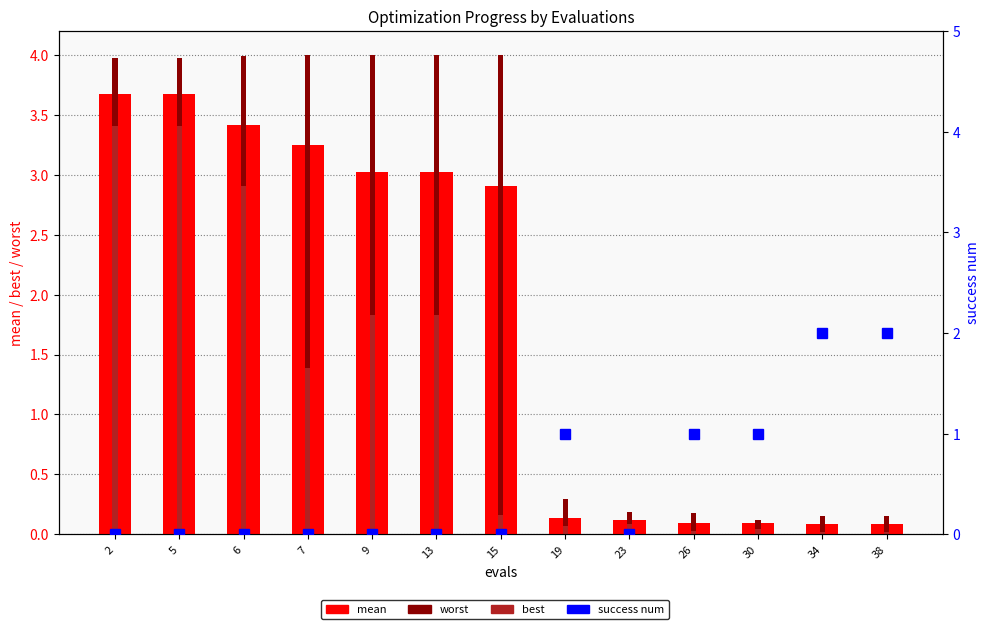

What is the difference between the second highest and minimum values in the best series?

3.4